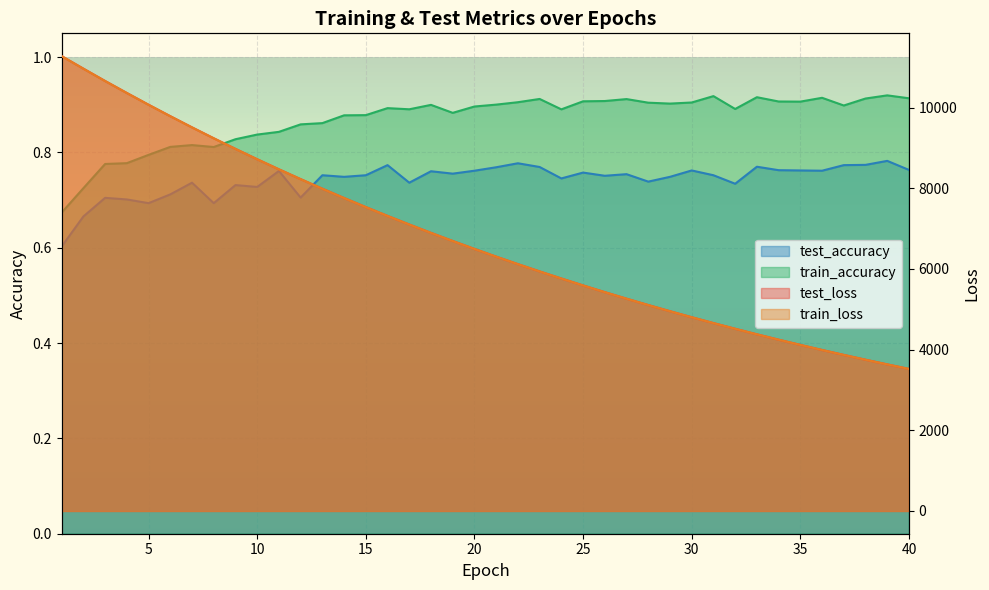

Which has a higher value, 24 or 34?

24